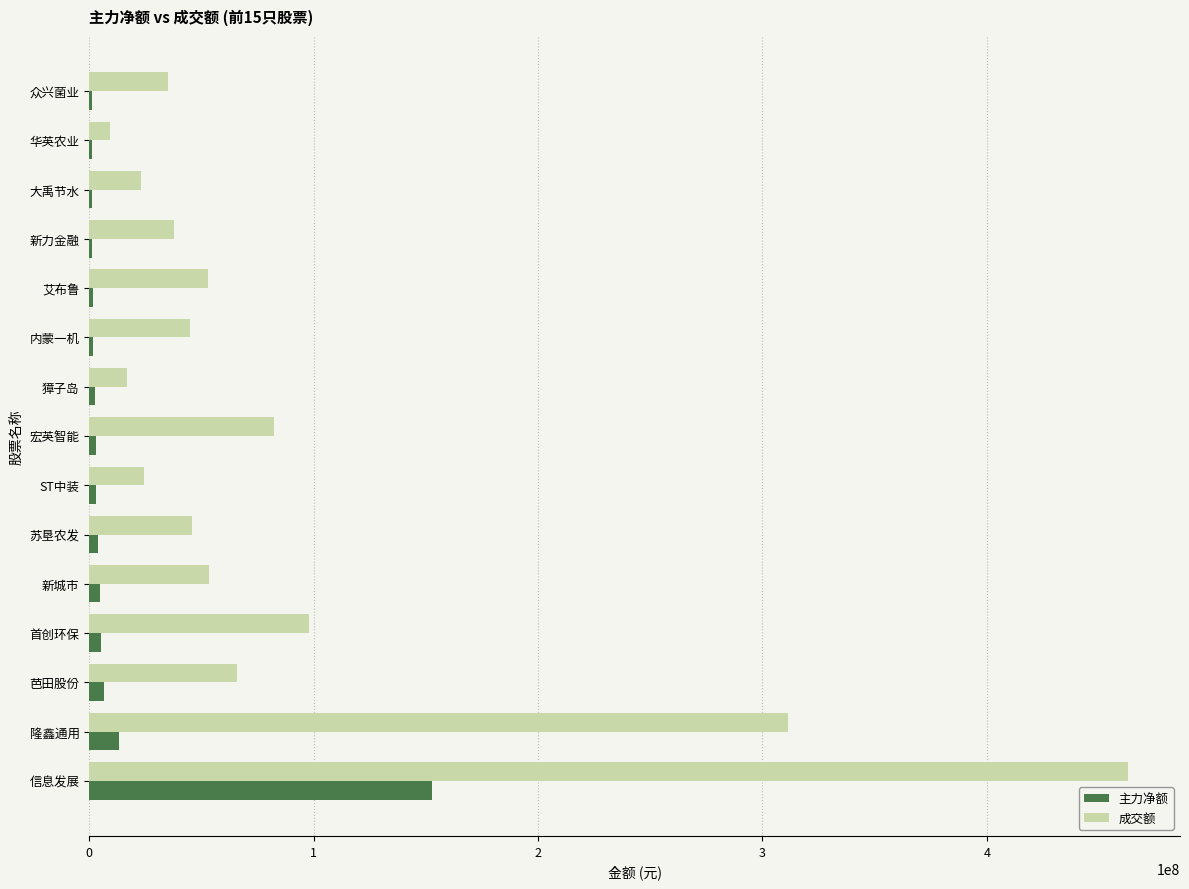

What is the sum of all 主力净额 values?

203279318